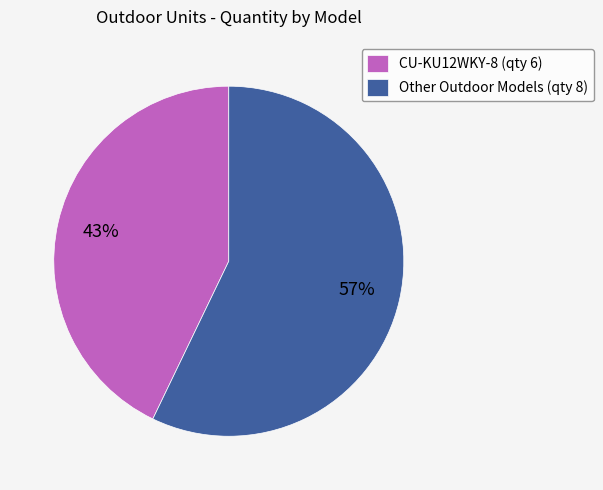

To the nearest percent, what percentage of the pie is Other Outdoor Models (qty 8)?

57%